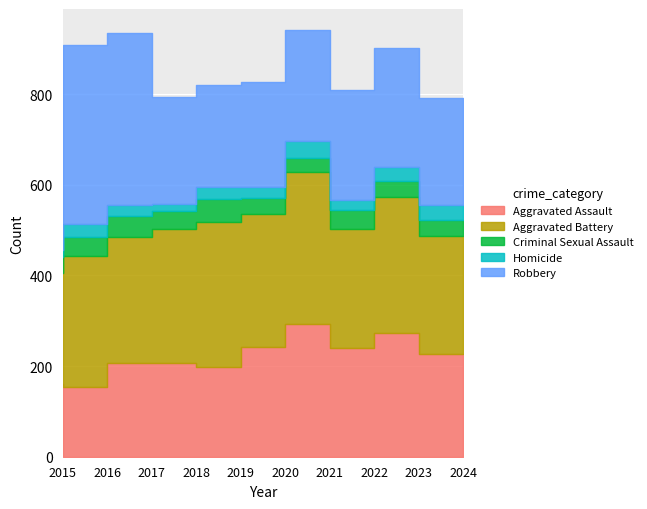

Reading left to right, list all the values displayed in this chart.

Aggravated Assault: 2015=160	2016=154	2017=207	2018=206	2019=197	2020=242	2021=292	2022=239	2023=273	2024=226
Aggravated Battery: 2015=246	2016=288	2017=277	2018=296	2019=321	2020=293	2021=336	2022=263	2023=301	2024=261
Criminal Sexual Assault: 2015=34	2016=43	2017=47	2018=40	2019=51	2020=36	2021=32	2022=42	2023=34	2024=36
Homicide: 2015=17	2016=29	2017=24	2018=15	2019=27	2020=24	2021=37	2022=23	2023=31	2024=32
Robbery: 2015=297	2016=394	2017=381	2018=237	2019=224	2020=233	2021=244	2022=243	2023=262	2024=236